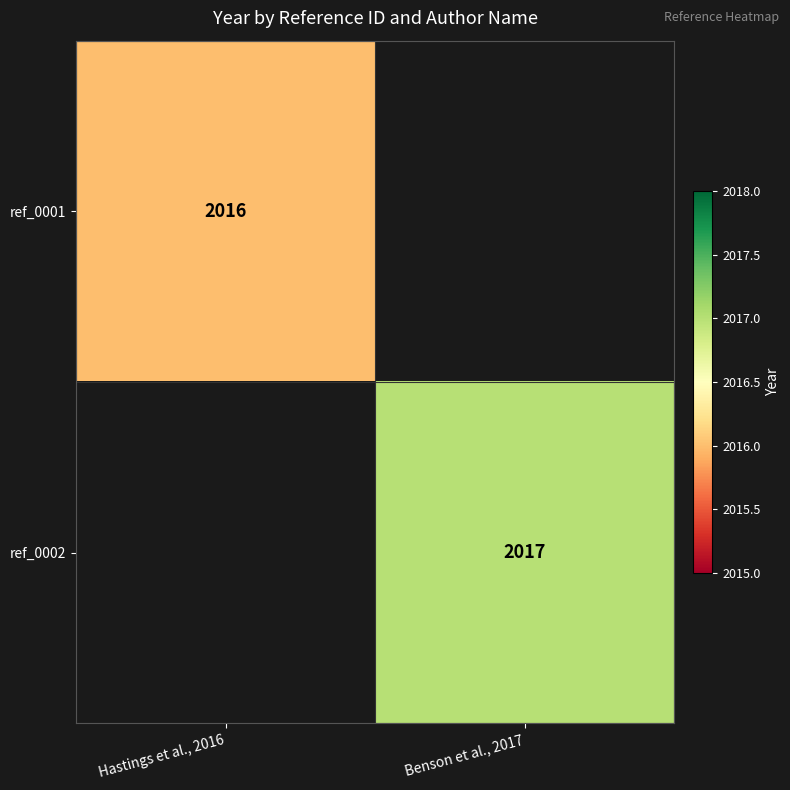

True or false: ref_0002 has a value of 2659 at Benson et al., 2017.

False